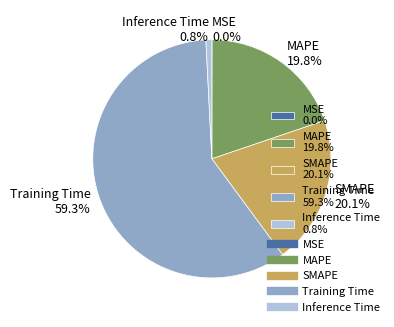

Is there any slice that represents more than half of the pie?

Yes